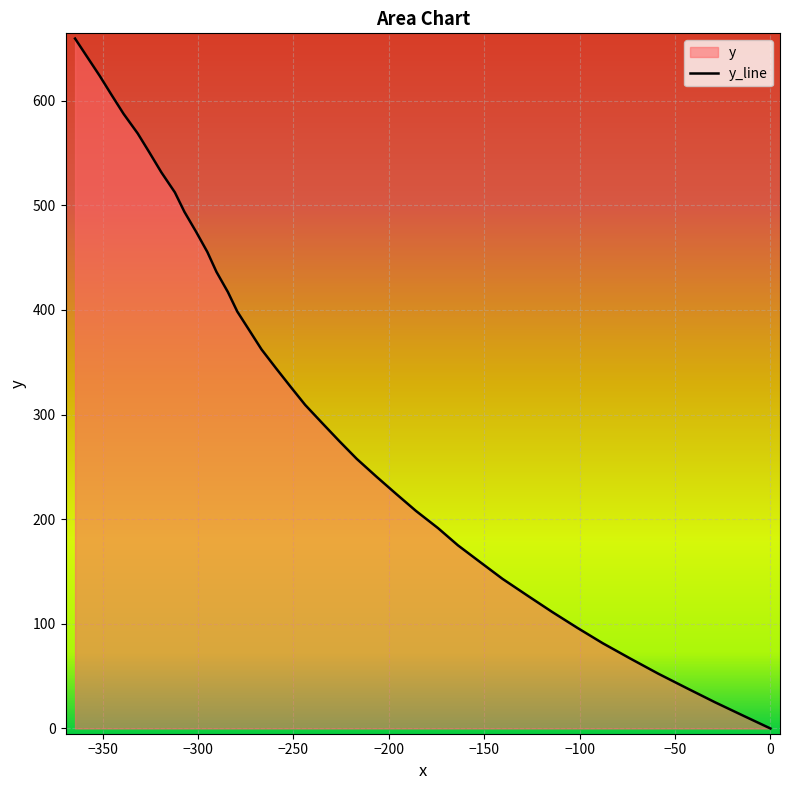

What is the difference between the maximum and second lowest values?

647.3